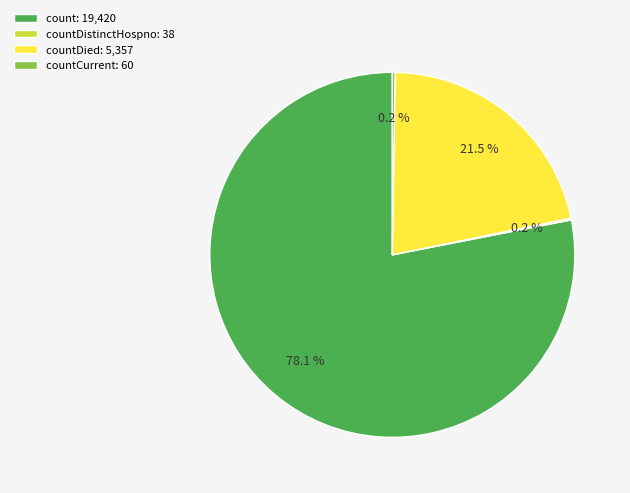

What is the majority slice?

count: 19,420